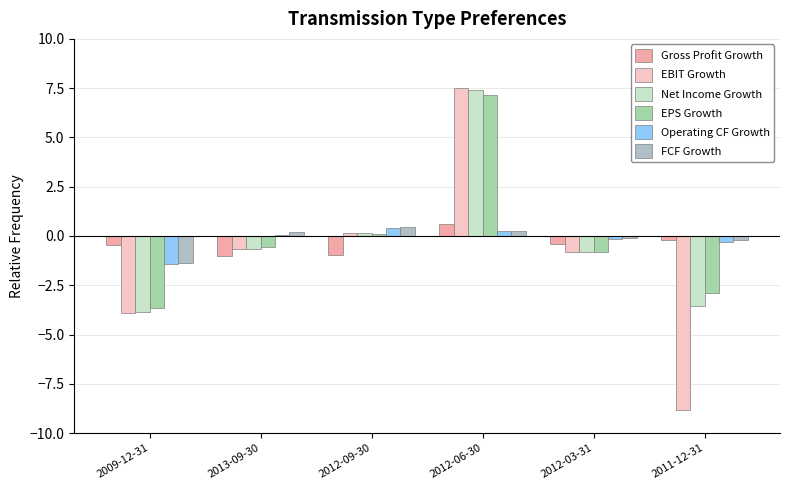

Reading right to left, transcribe all the data shown in this chart.

Gross Profit Growth: 2011-12-31=-0.2	2012-03-31=-0.4	2012-06-30=0.6	2012-09-30=-1.0	2013-09-30=-1.0	2009-12-31=-0.5
EBIT Growth: 2011-12-31=-8.8	2012-03-31=-0.8	2012-06-30=7.5	2012-09-30=0.1	2013-09-30=-0.6	2009-12-31=-3.9
Net Income Growth: 2011-12-31=-3.5	2012-03-31=-0.8	2012-06-30=7.4	2012-09-30=0.1	2013-09-30=-0.6	2009-12-31=-3.9
EPS Growth: 2011-12-31=-2.9	2012-03-31=-0.8	2012-06-30=7.1	2012-09-30=0.1	2013-09-30=-0.6	2009-12-31=-3.6
Operating CF Growth: 2011-12-31=-0.3	2012-03-31=-0.1	2012-06-30=0.2	2012-09-30=0.4	2013-09-30=0.1	2009-12-31=-1.4
FCF Growth: 2011-12-31=-0.2	2012-03-31=-0.1	2012-06-30=0.3	2012-09-30=0.4	2013-09-30=0.2	2009-12-31=-1.4